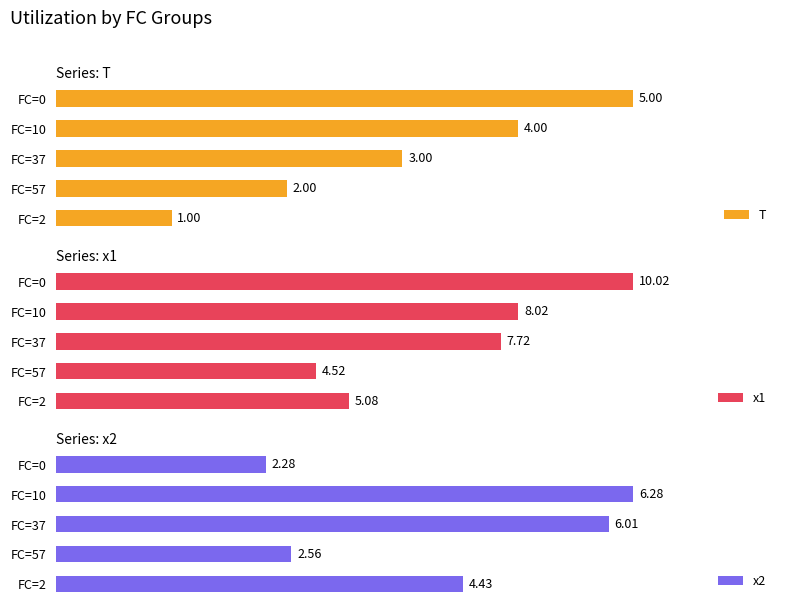

Reading left to right, extract all data points from this chart.

T: 1.0	2.0	3.0	4.0	5.0
x1: 5.1	4.5	7.7	8.0	10.0
x2: 4.4	2.6	6.0	6.3	2.3